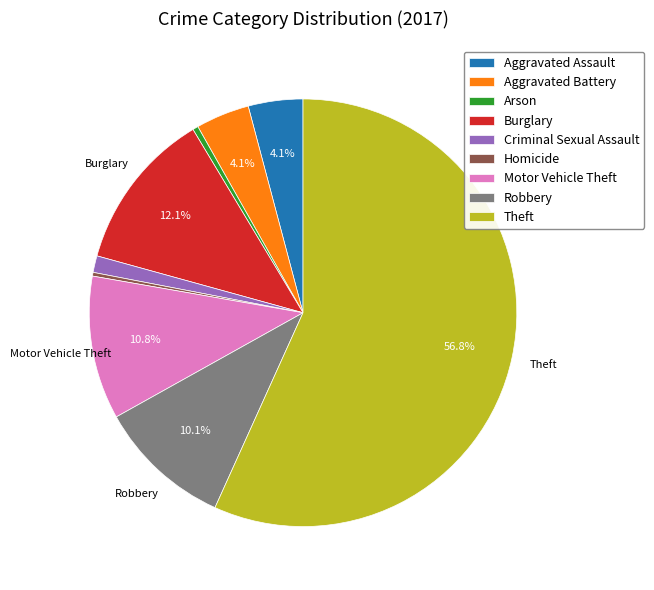

How many slices are in this pie chart?

9